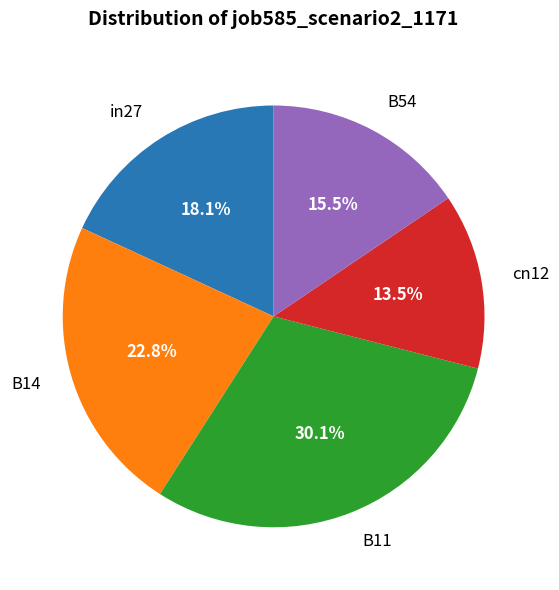

Which category has the smallest portion of the pie?

cn12